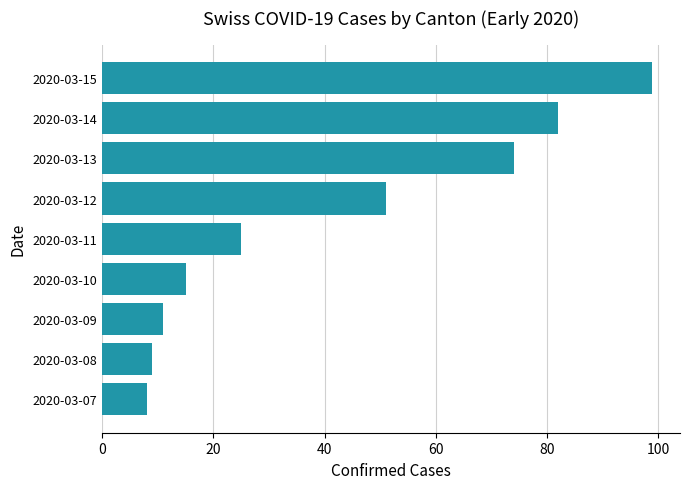

Are the bars horizontal?

Yes